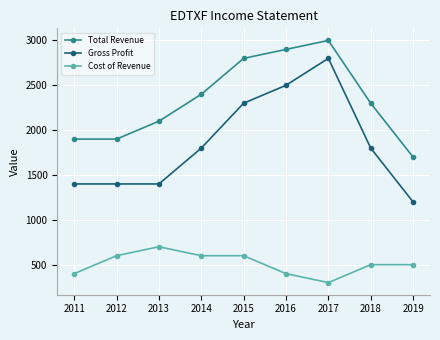

How many lines are shown in the chart?

3